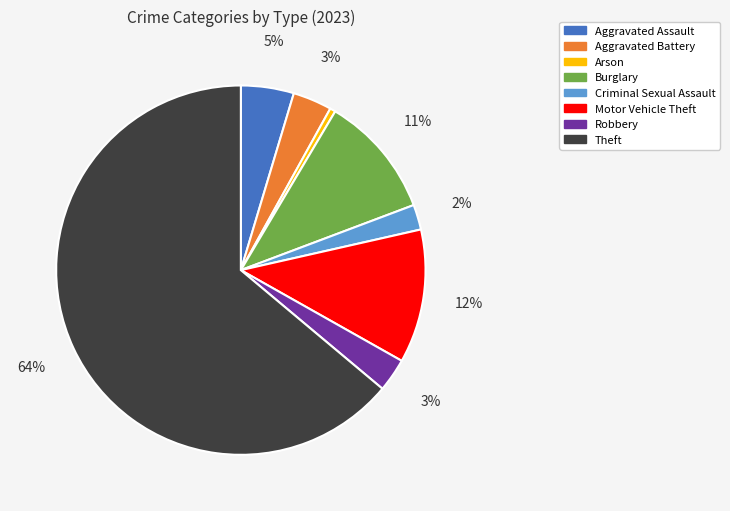

How many segments does this pie chart have?

8